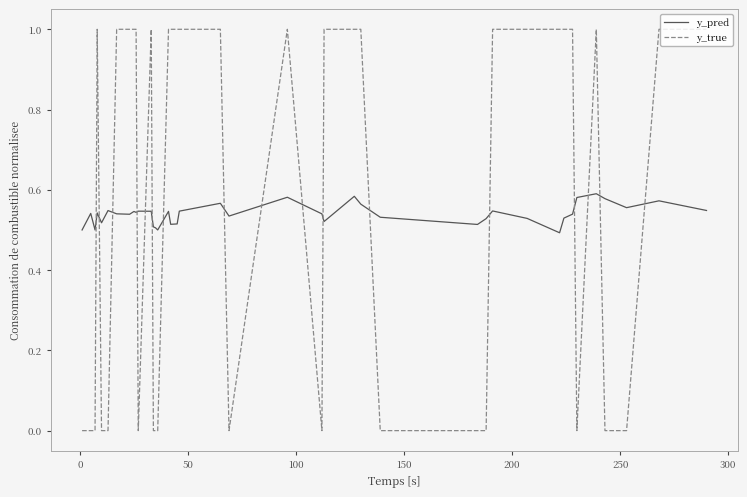

Which series ends up on top after the final intersection of y_pred and y_true?

y_true